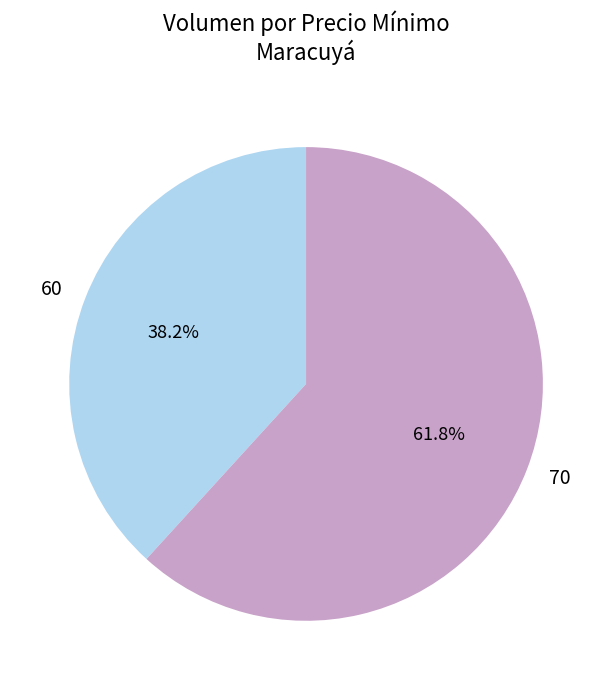

What is the largest slice in the pie chart?

70